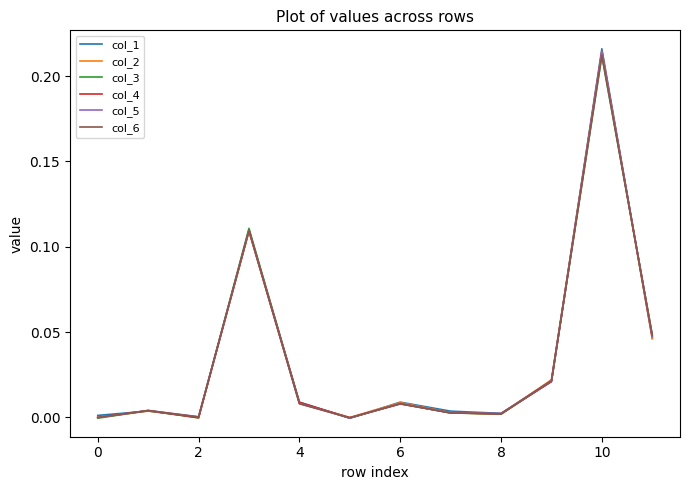

Which series has the largest range (max minus min)?

col_1